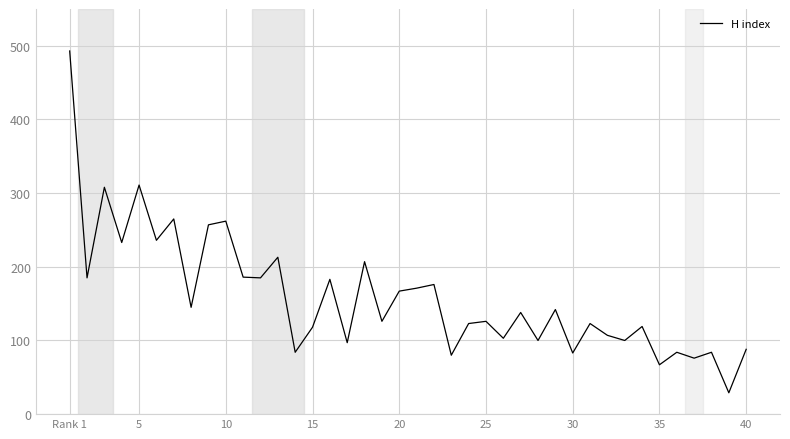

What is the greatest value displayed?

493